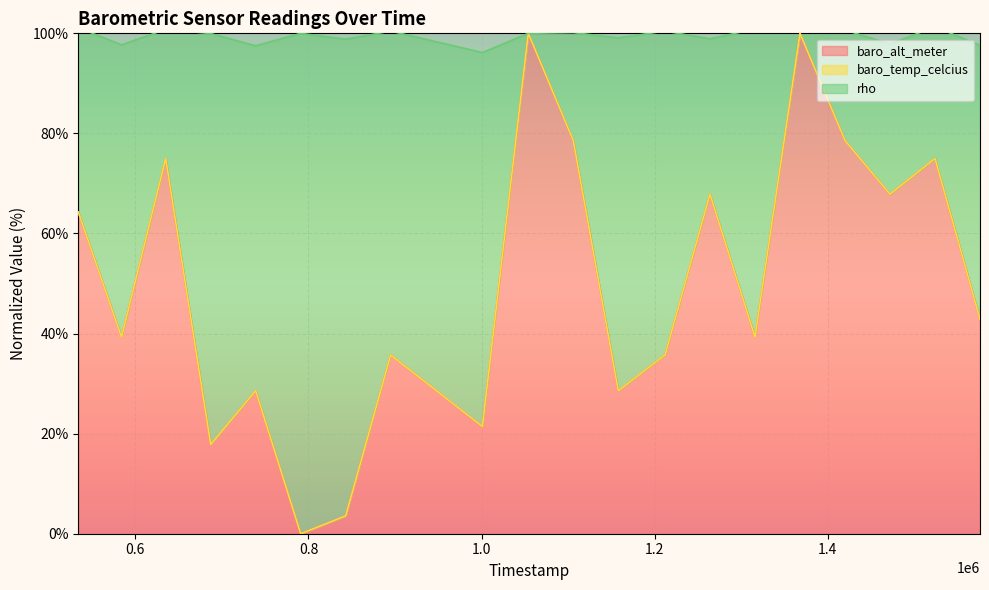

Which series has the widest spread of values?

baro_alt_meter